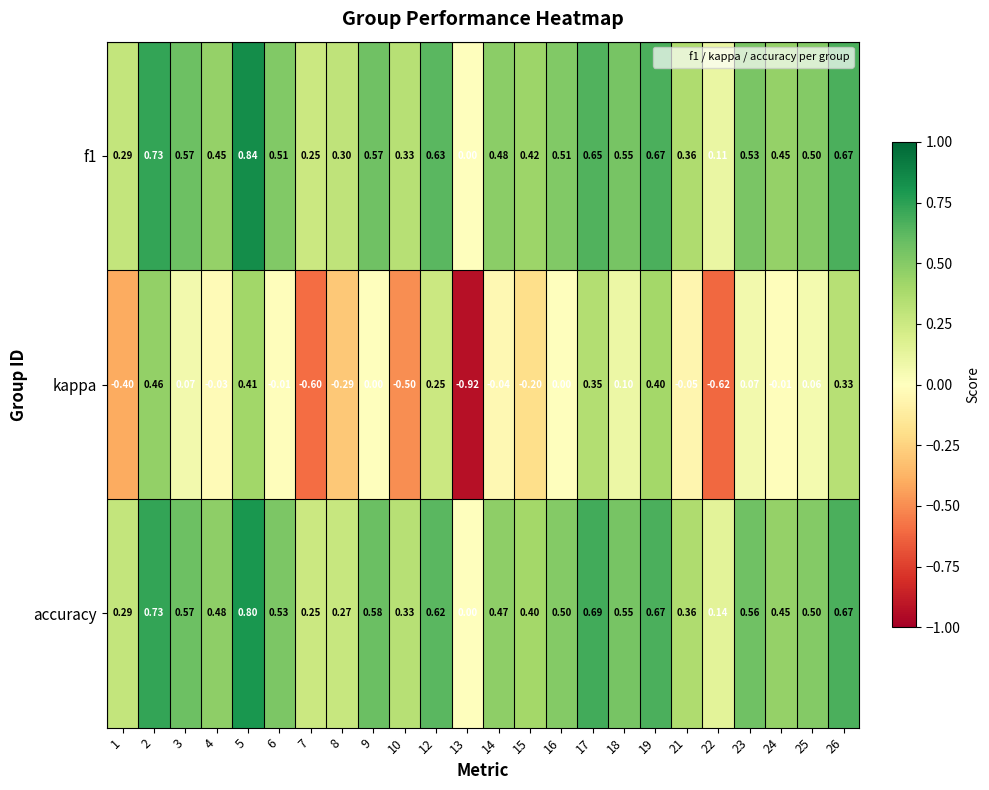

What is the greatest value displayed?

0.8